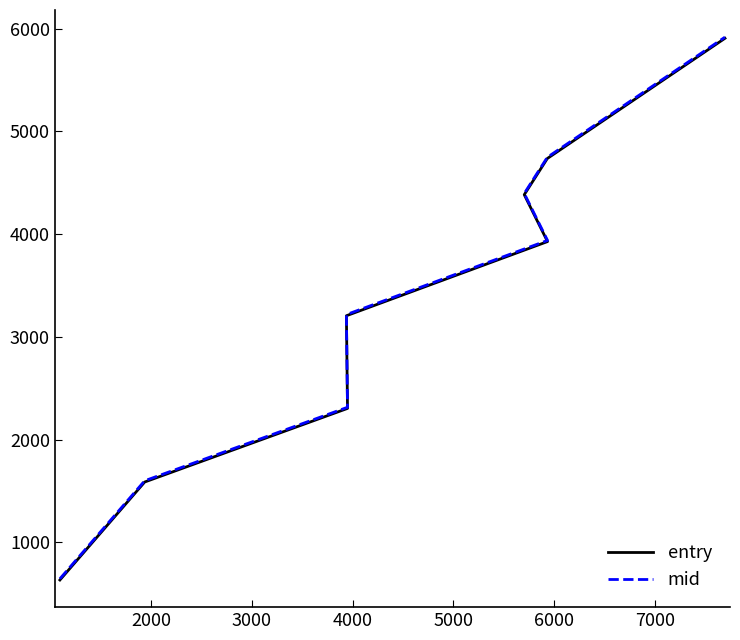

Is it true that entry equals 6829.9 at 5000?

False